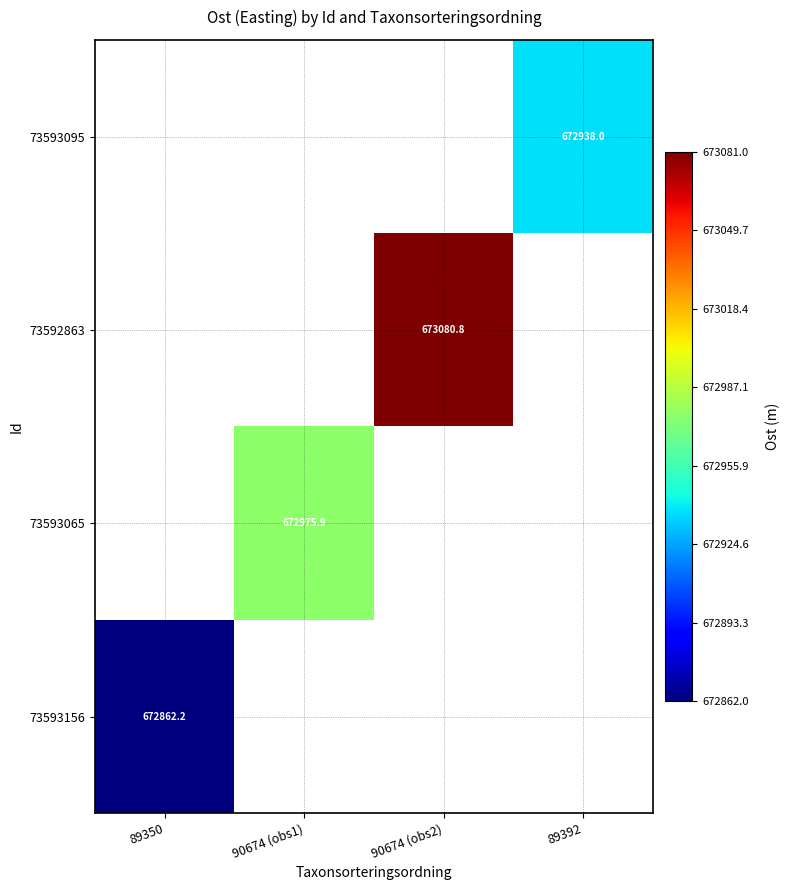

Where does the 73592863 series first go above 673080?

90674 (obs2)